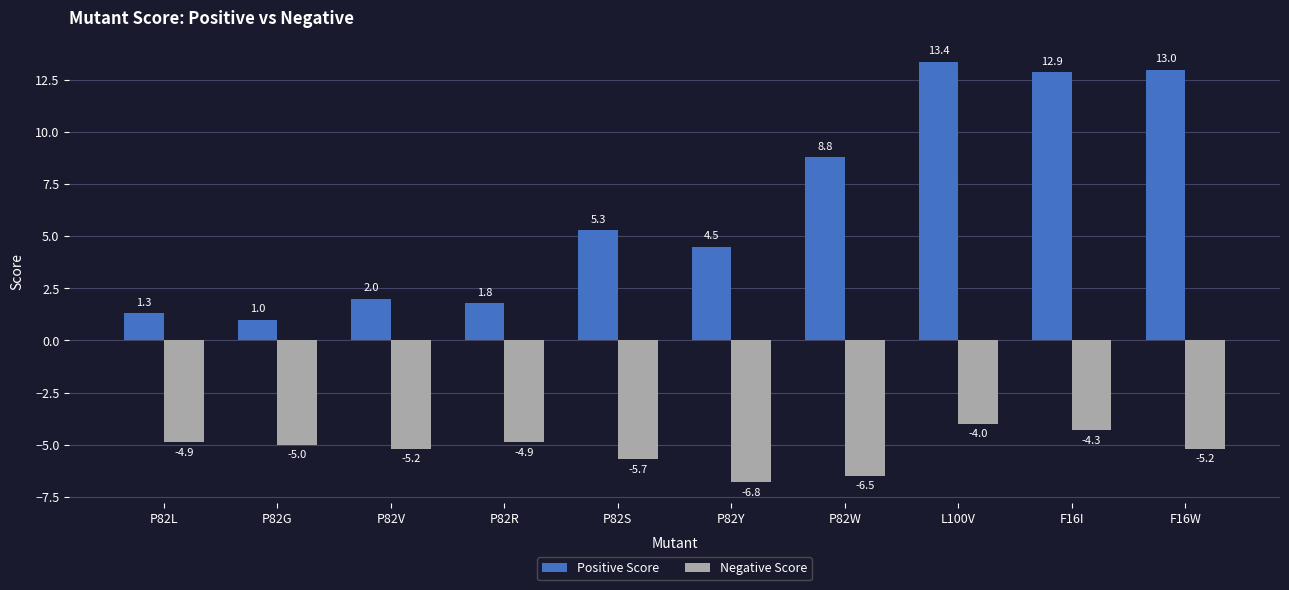

What is the difference between the highest and lowest values at P82S?

11.0